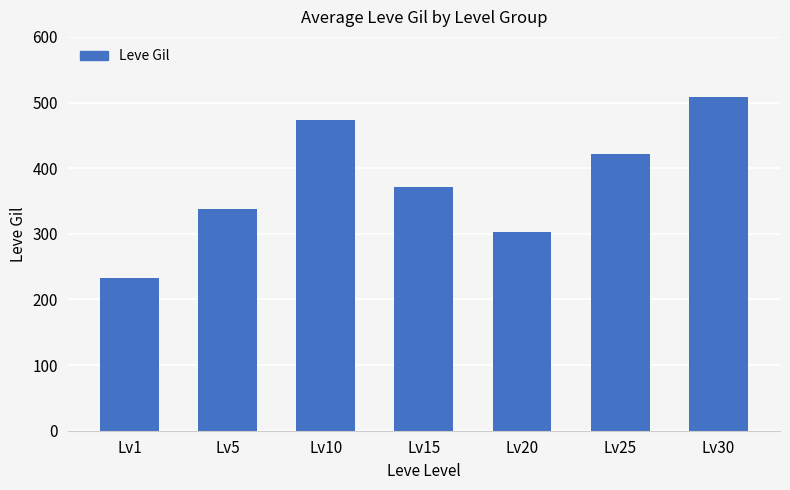

True or false: the data shows 284 at Lv25.

False